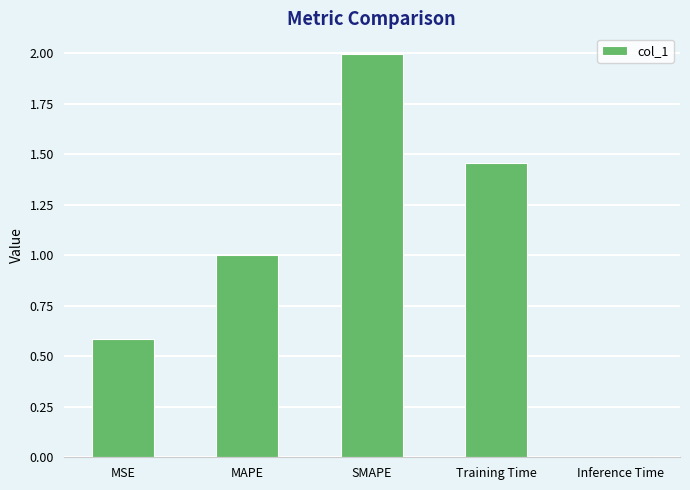

How many distinct data groups are displayed?

1